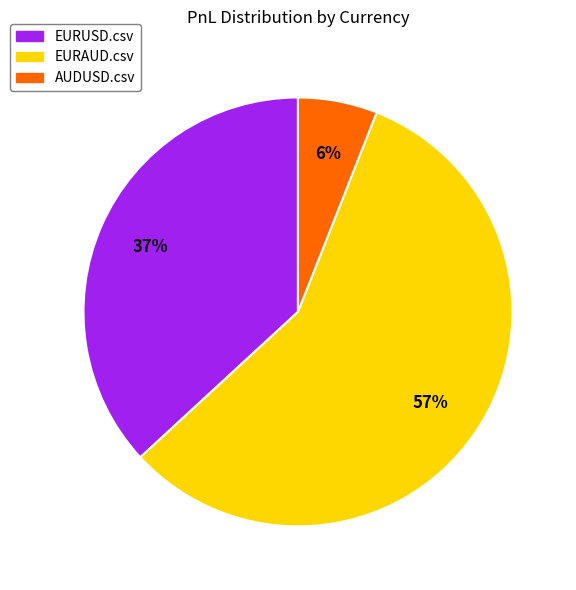

To the nearest percent, what is the combined percentage of EURUSD.csv and AUDUSD.csv?

43%